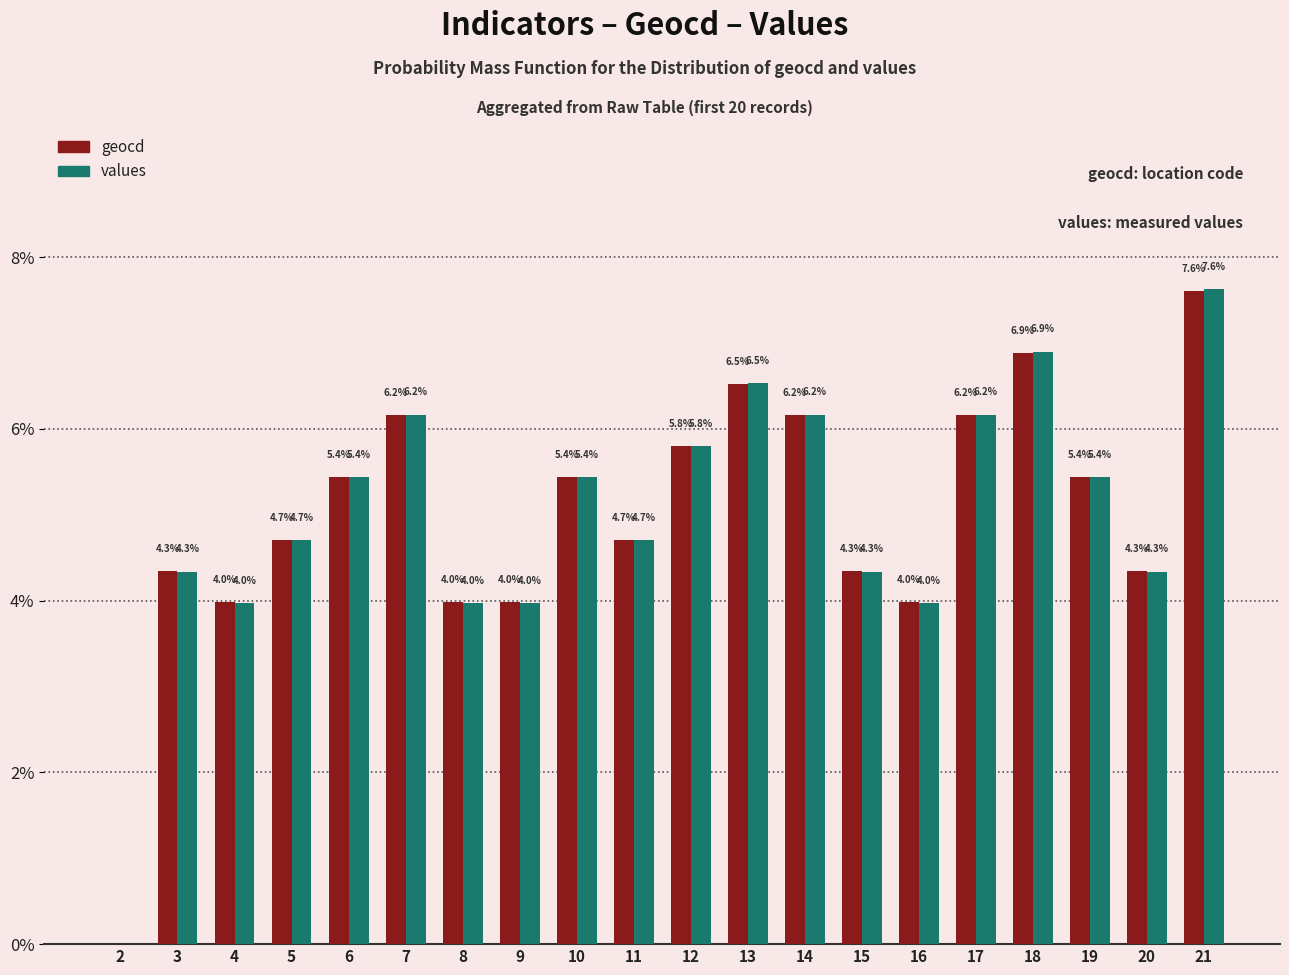

The value of values at 6 is 7.5. True or false?

False